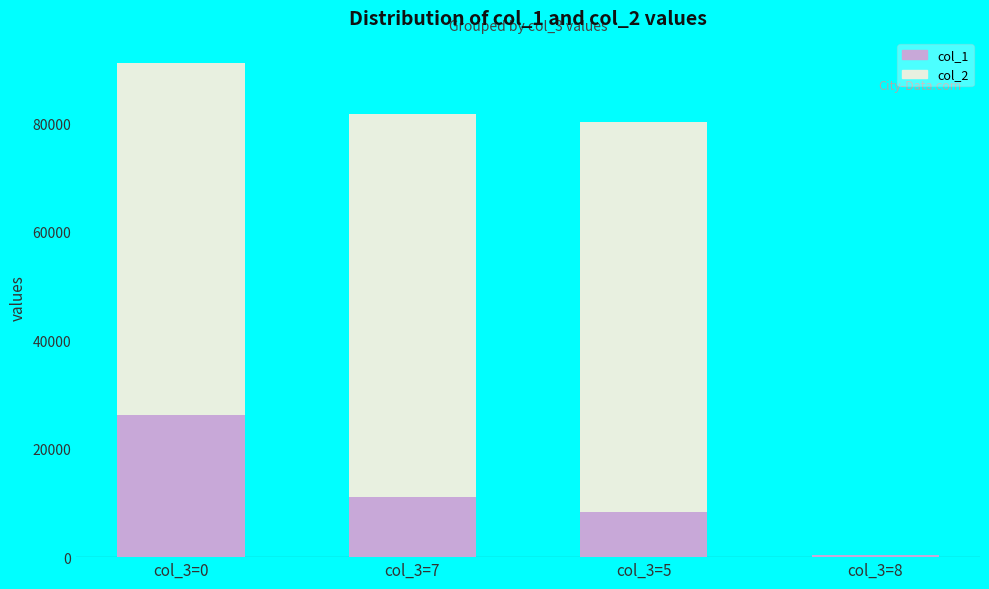

What is the difference between the highest and lowest values at col_3=0?

64953